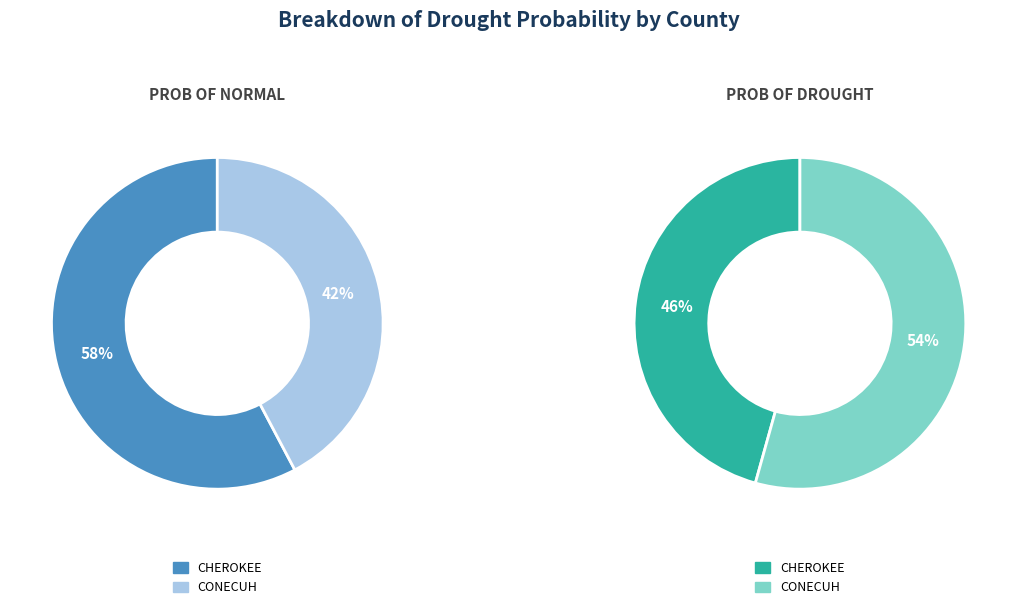

What is the smallest slice in the pie chart?

CONECUH